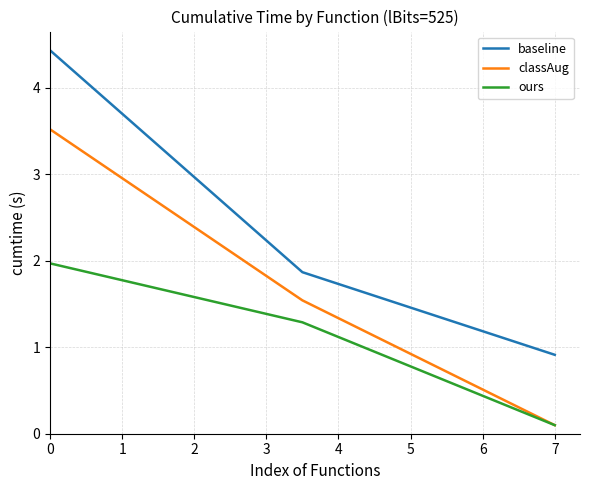

Reading left to right, transcribe all the data shown in this chart.

baseline: 4.4	1.9	0.9
classAug: 3.5	1.5	0.1
ours: 2.0	1.3	0.1